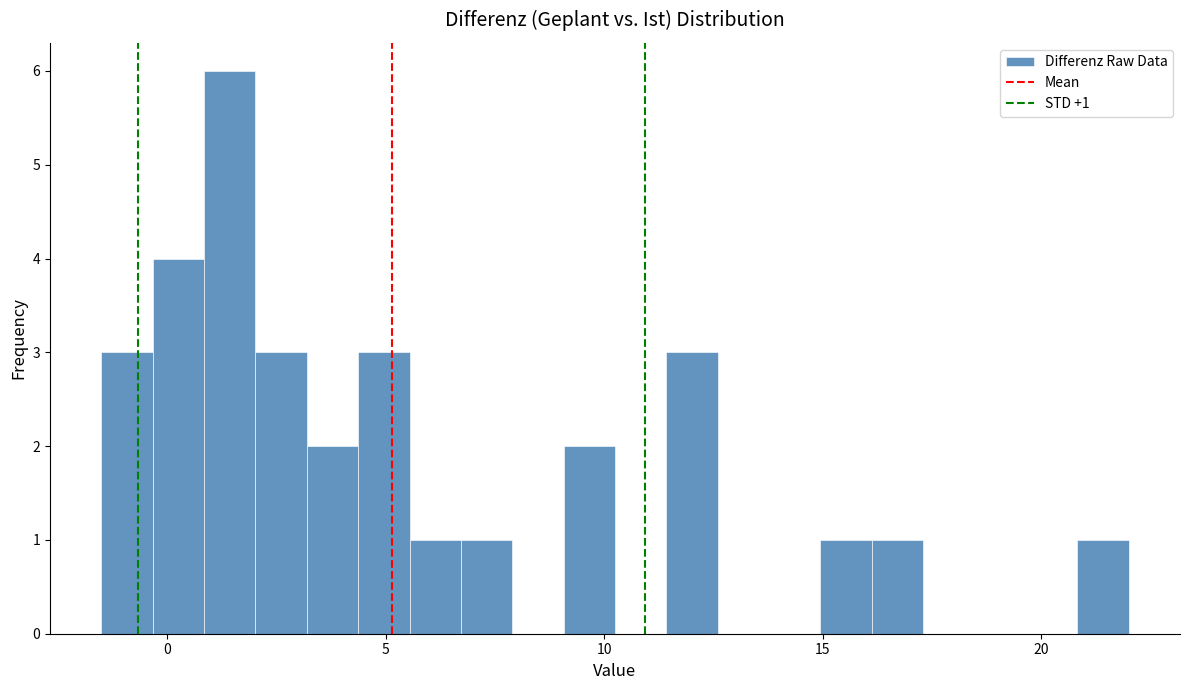

Read against the x-axis, roughly where is the centre of the tallest bar?

1.5